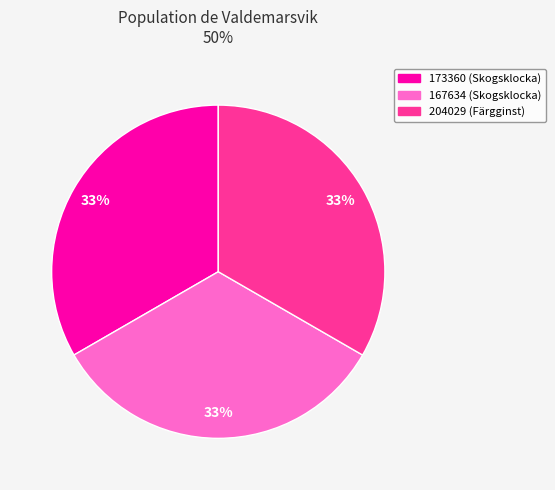

Is the sum of 204029 (Färgginst) and 167634 (Skogsklocka) greater than half?

Yes